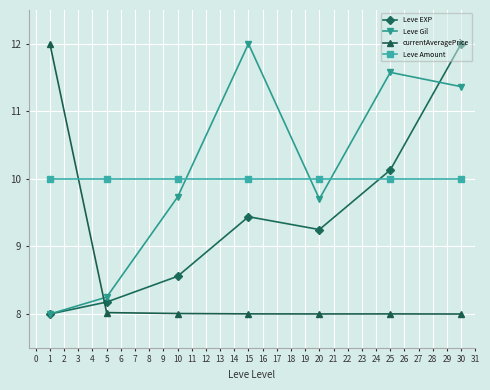

Which series changed the most between 10 and 15?

Leve Gil